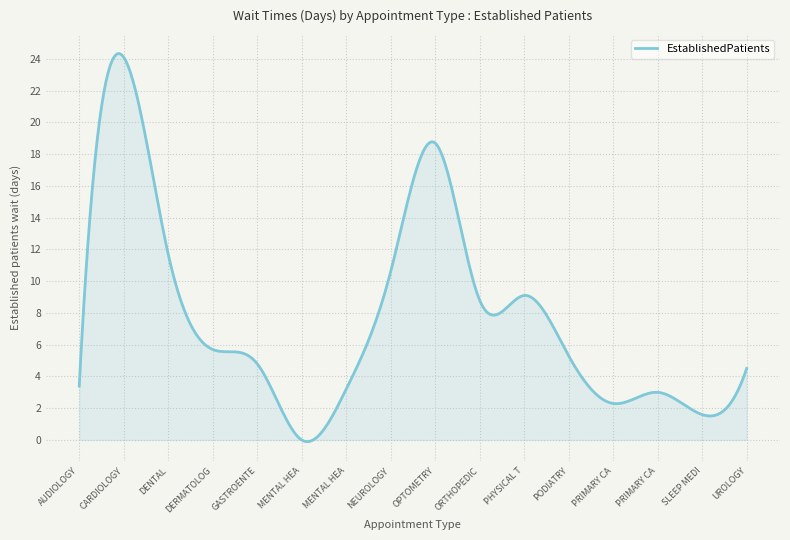

What is the maximum value shown in the chart?

24.3